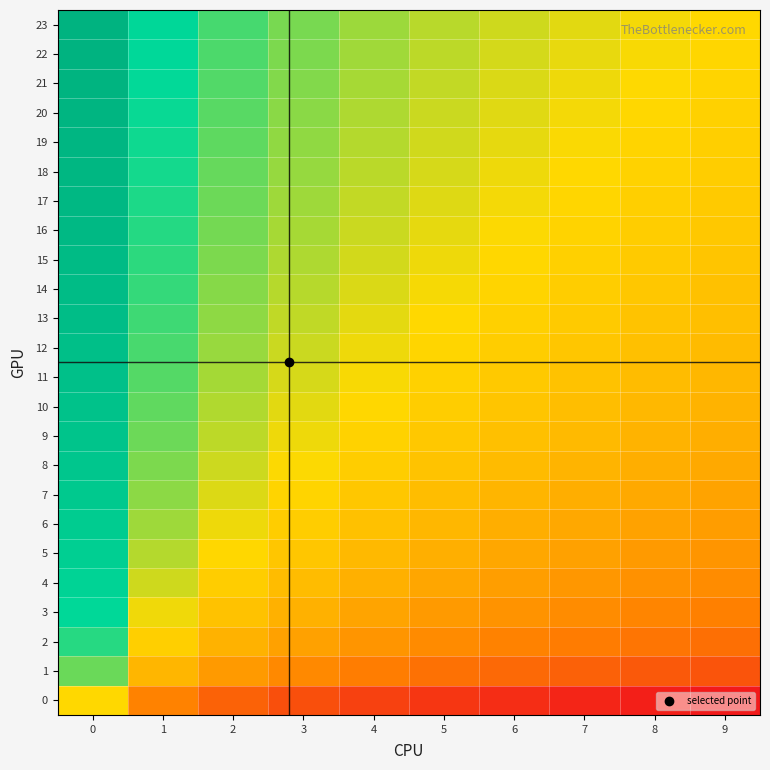

What is the total value across all series at 7?

9.7